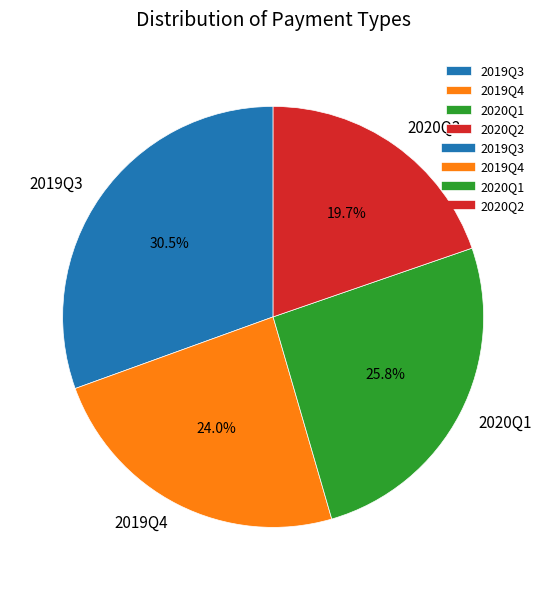

The 2020Q2 slice represents 27% of the pie. True or false?

False